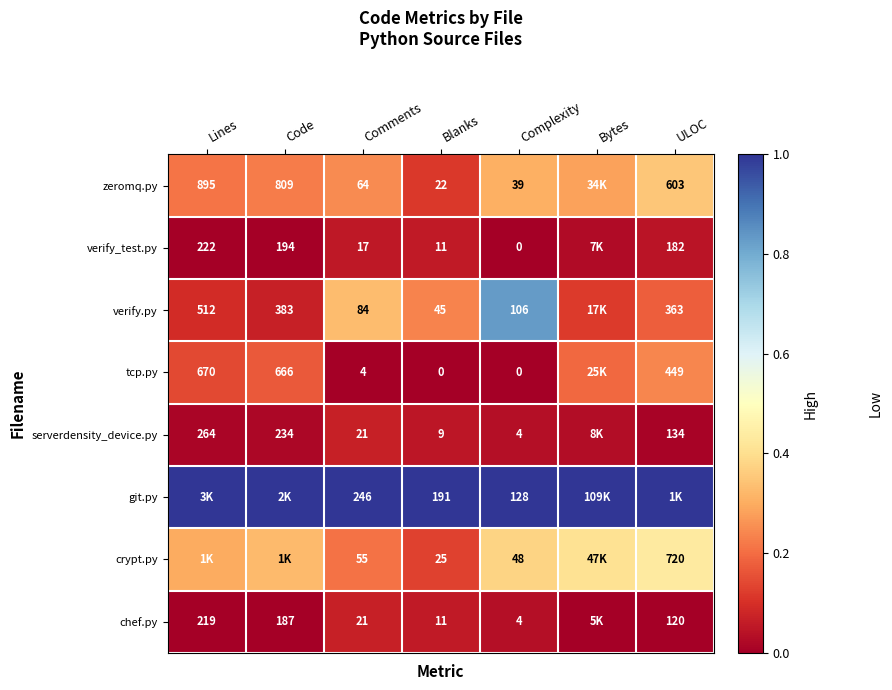

Is the value of verify_test.py at Code greater than the value of chef.py at Code?

Yes